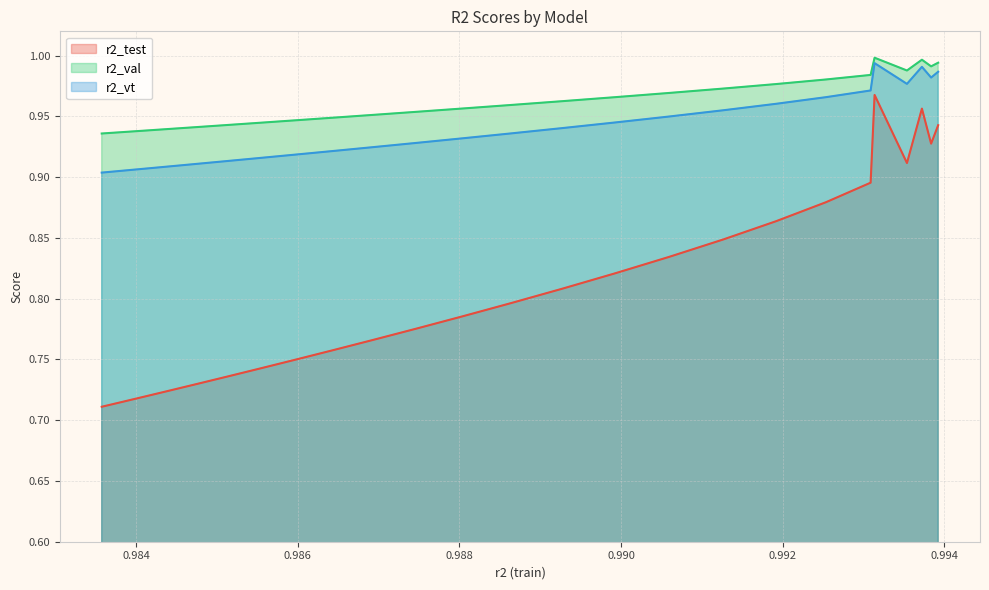

True or false: r2_vt and r2_test cross at least once.

False